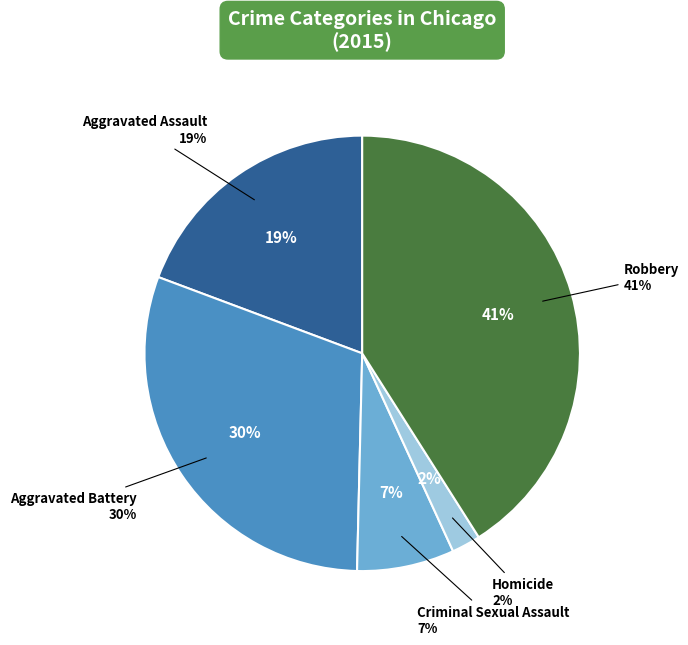

What is the largest slice in the pie chart?

Robbery